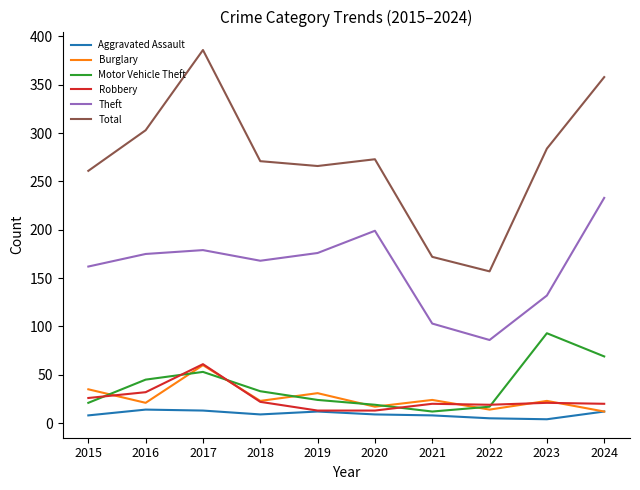

What is the difference between the highest and lowest values at 2016?

289